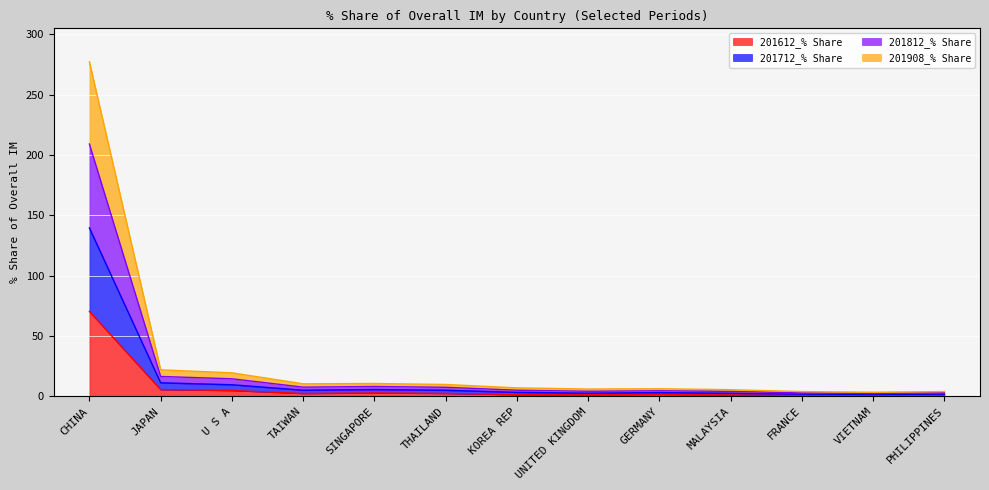

List the series in order of their peak value, lowest first.

201612_% Share, 201712_% Share, 201908_% Share, 201812_% Share